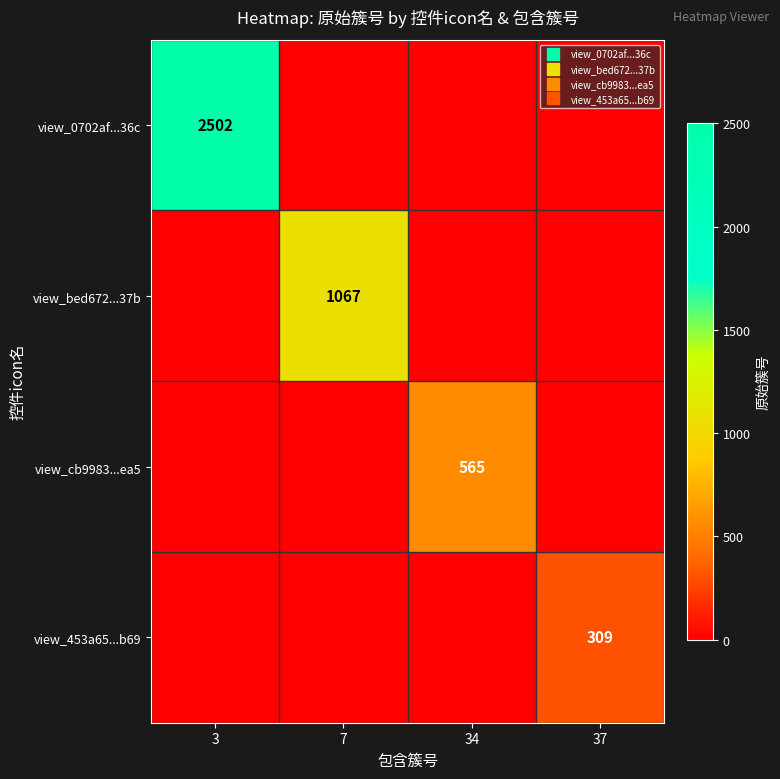

How many data points in view_cb9983...ea5 are above 0?

1